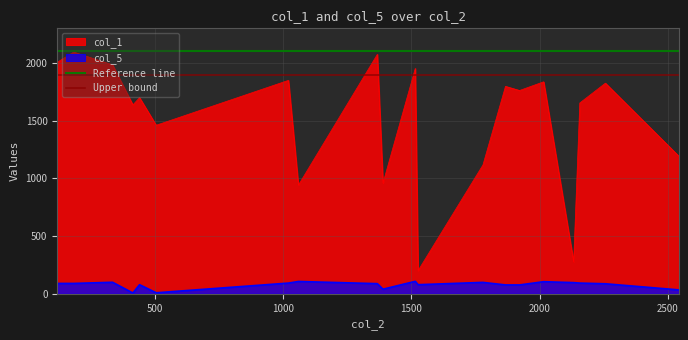

True or false: col_1 and col_5 intersect in this chart.

False